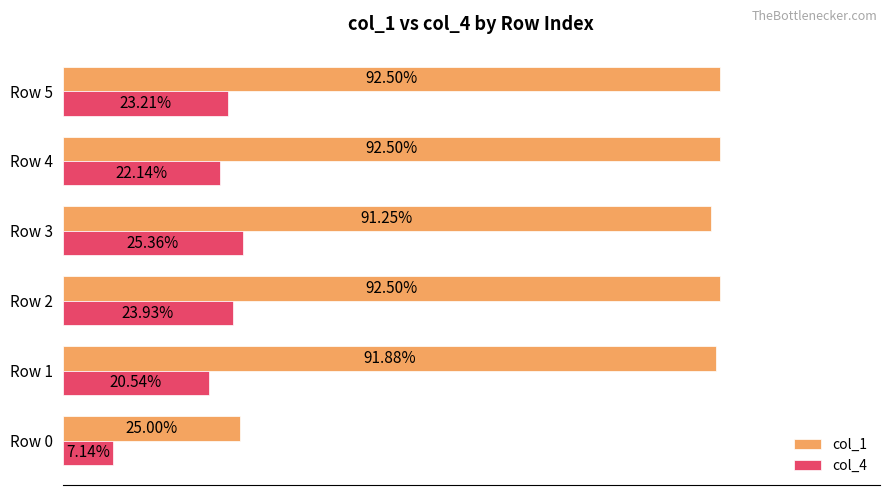

What are all the series names shown in the legend?

col_1, col_4